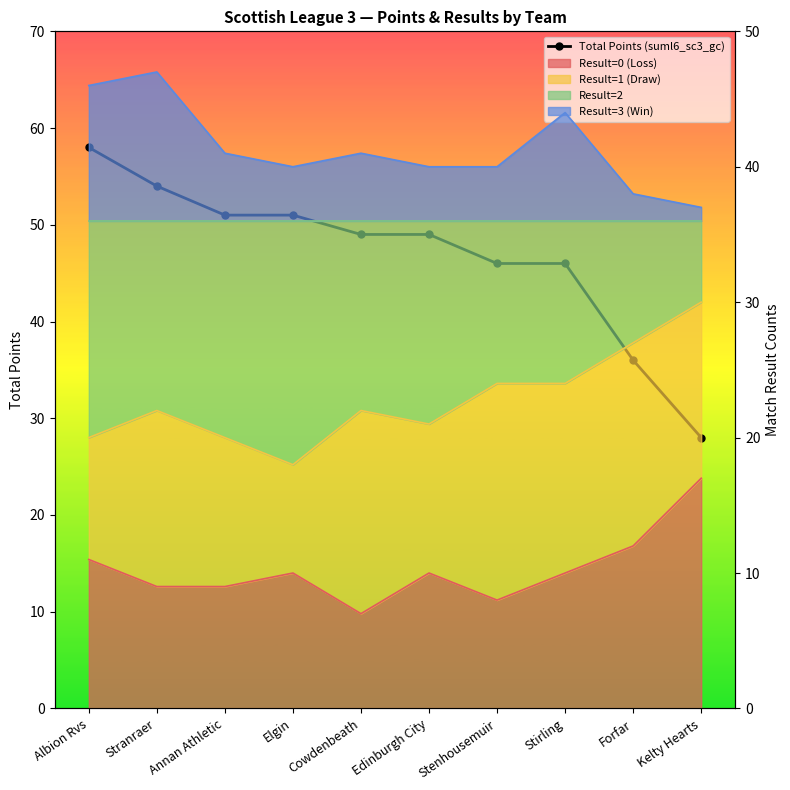

At which category does the chart reach its peak across all series?

Albion Rvs